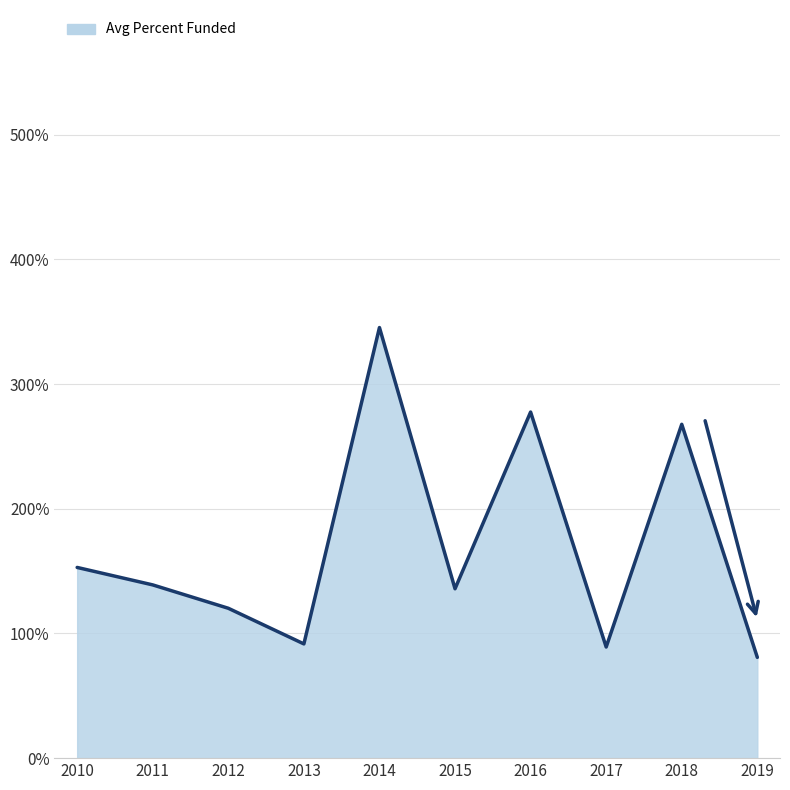

What is the change in value from 2012 to 2013?

-28.6